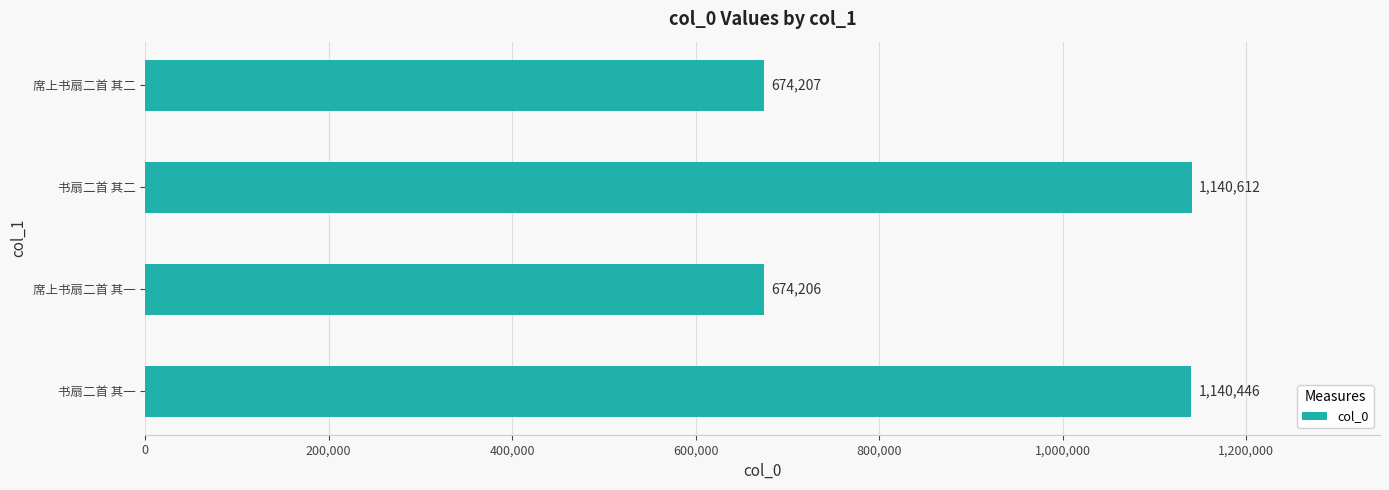

Rank the categories by value from lowest to highest.

席上书扇二首 其一, 席上书扇二首 其二, 书扇二首 其一, 书扇二首 其二